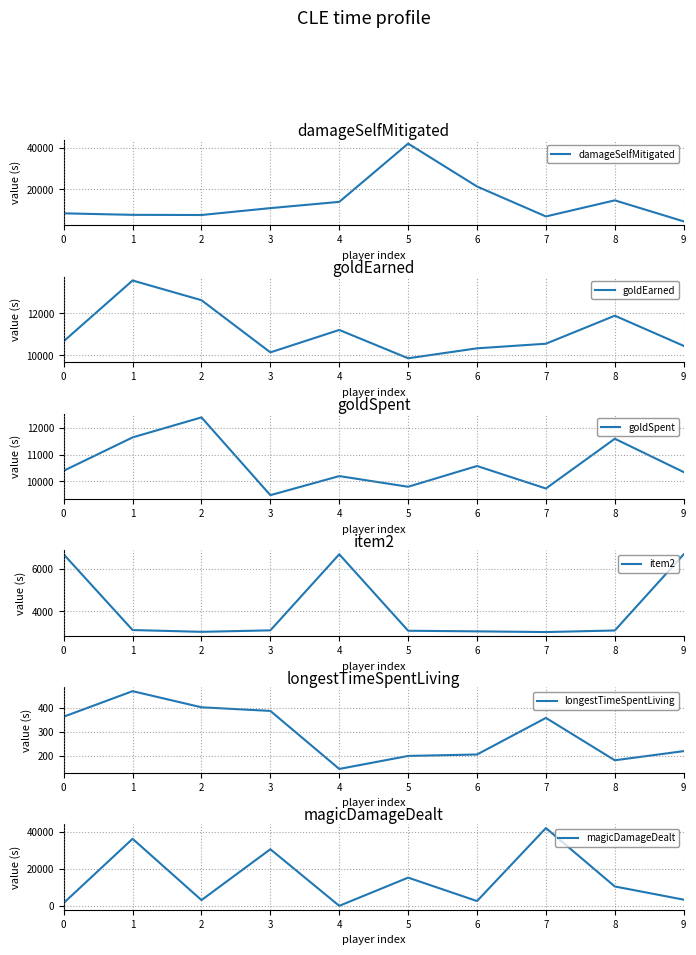

Which series changed the most between 1 and 5?

damageSelfMitigated